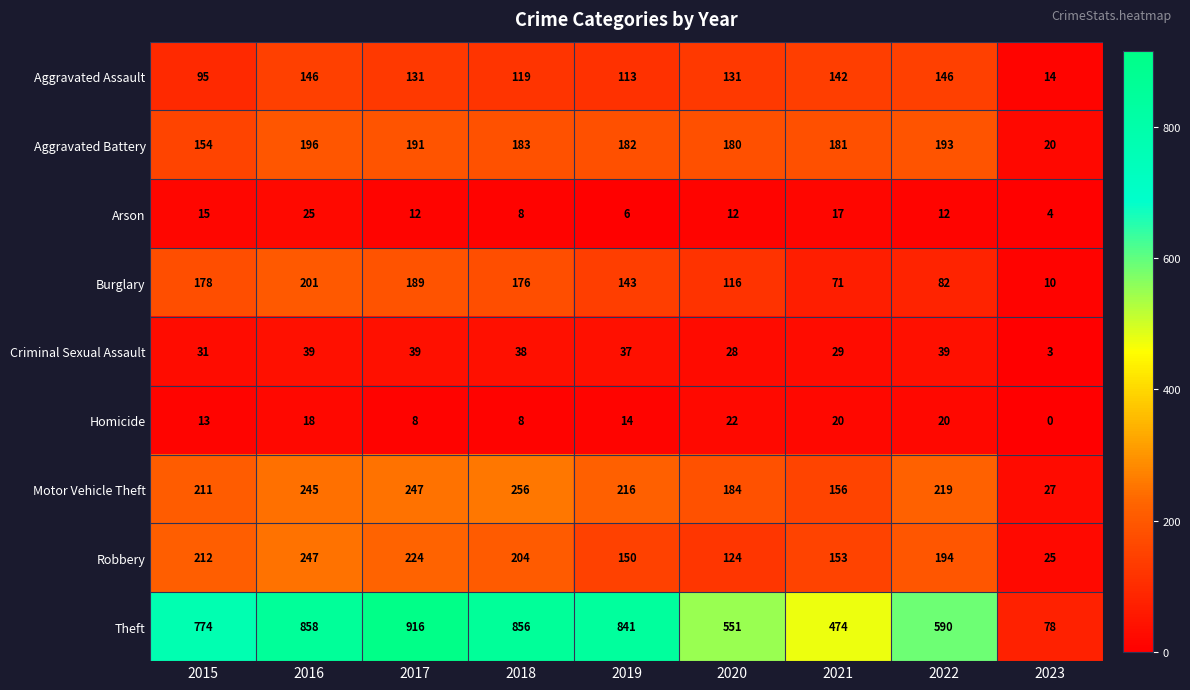

What is the sum of all Motor Vehicle Theft values?

1761